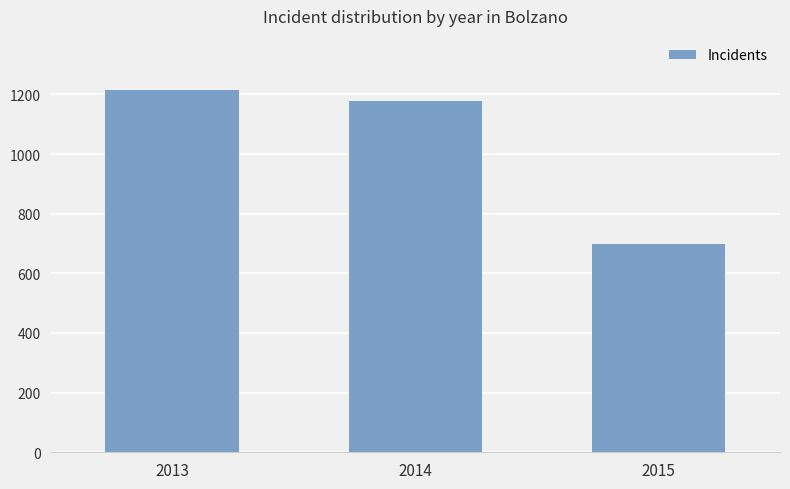

Reading left to right, extract all data points from this chart.

1214	1178	697